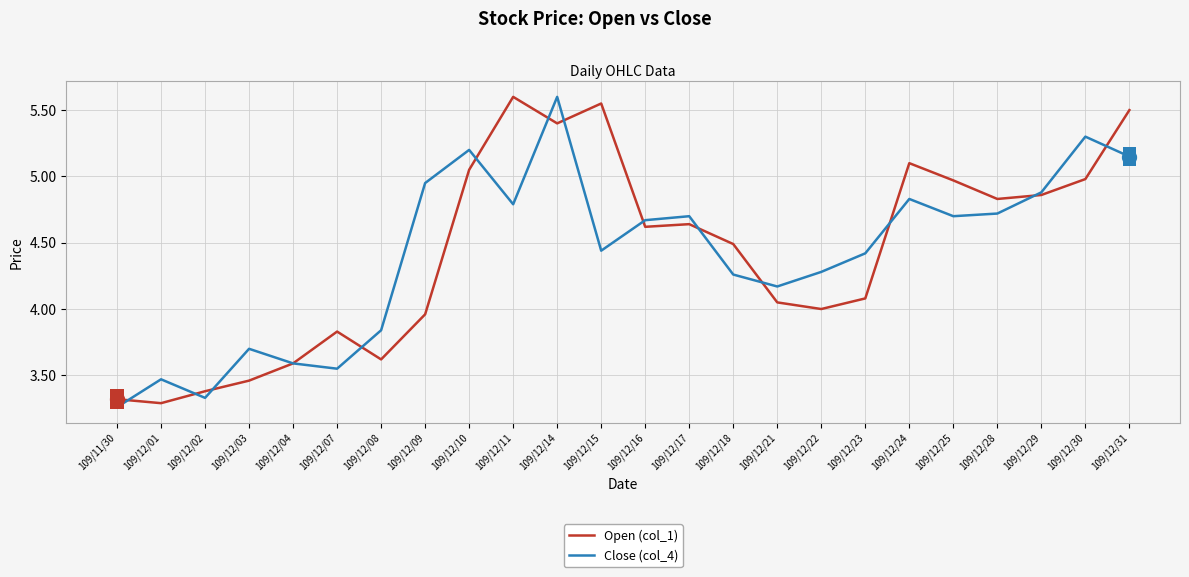

True or false: Open (col_1) has more than 2 interior local peaks.

True